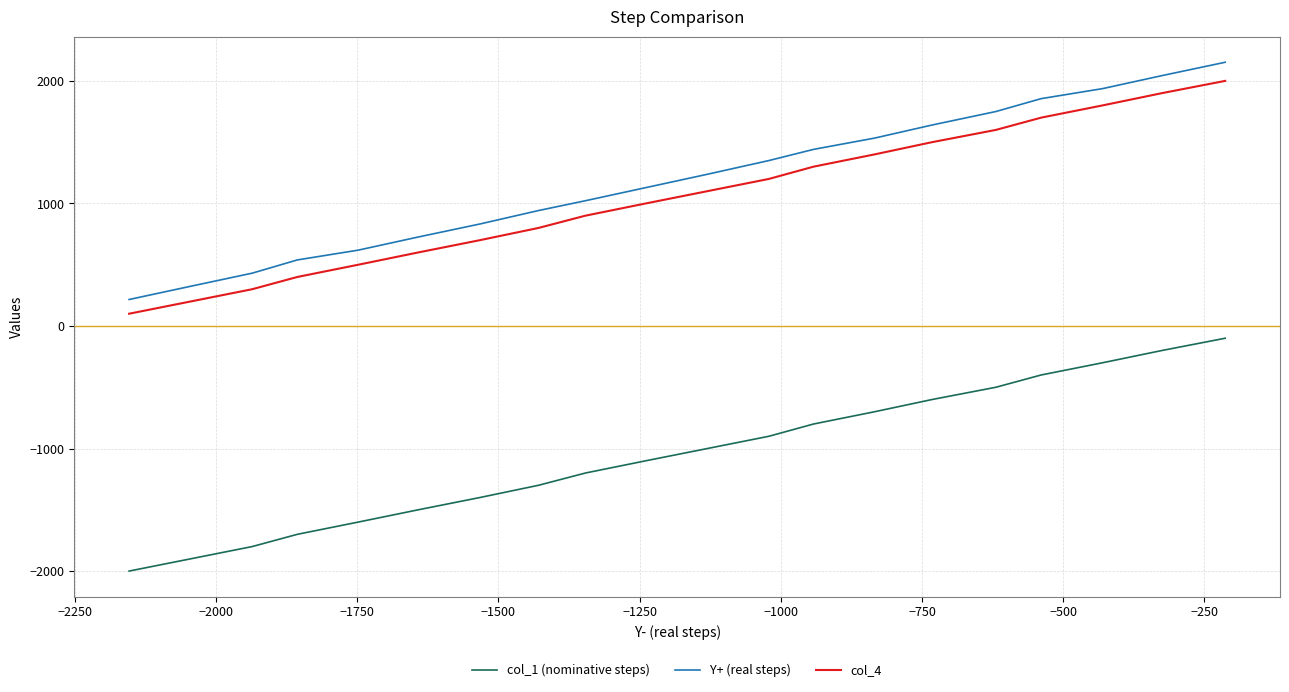

True or false: col_4 and col_1 (nominative steps) cross at least once.

False